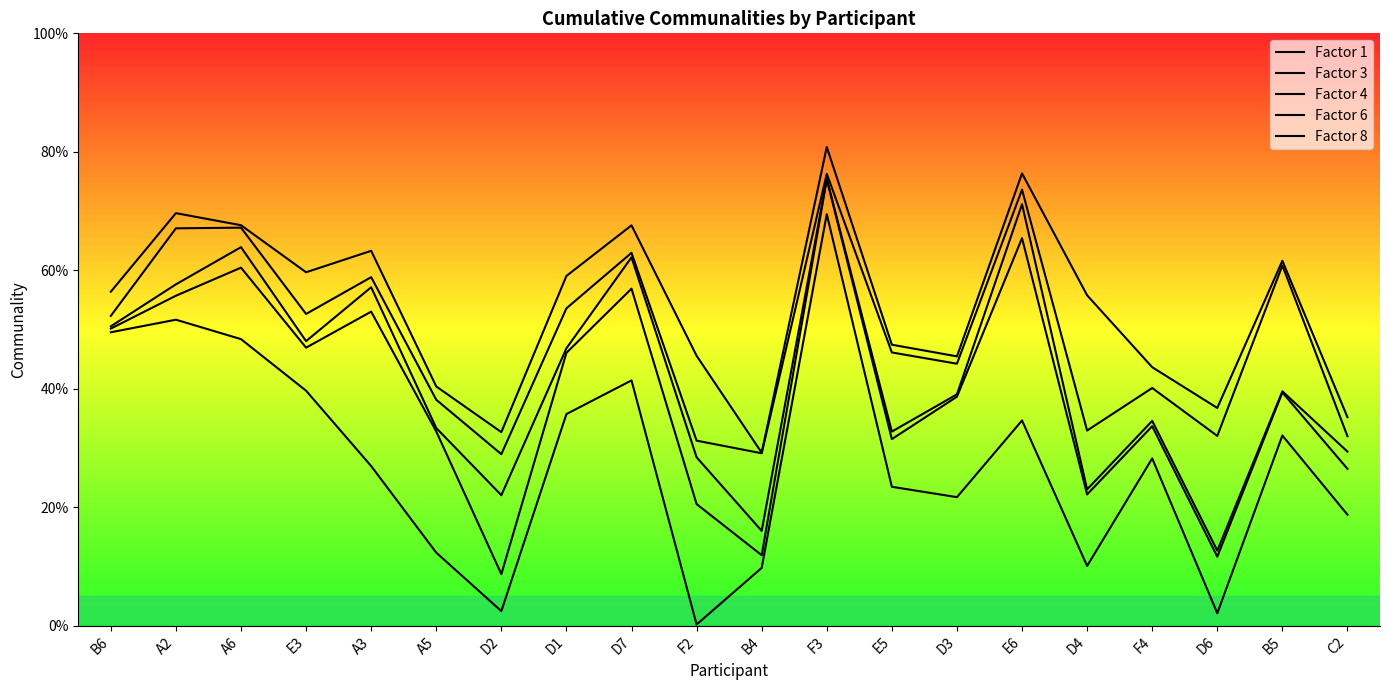

True or false: Factor 3 has more than 2 points higher than both neighbors.

True